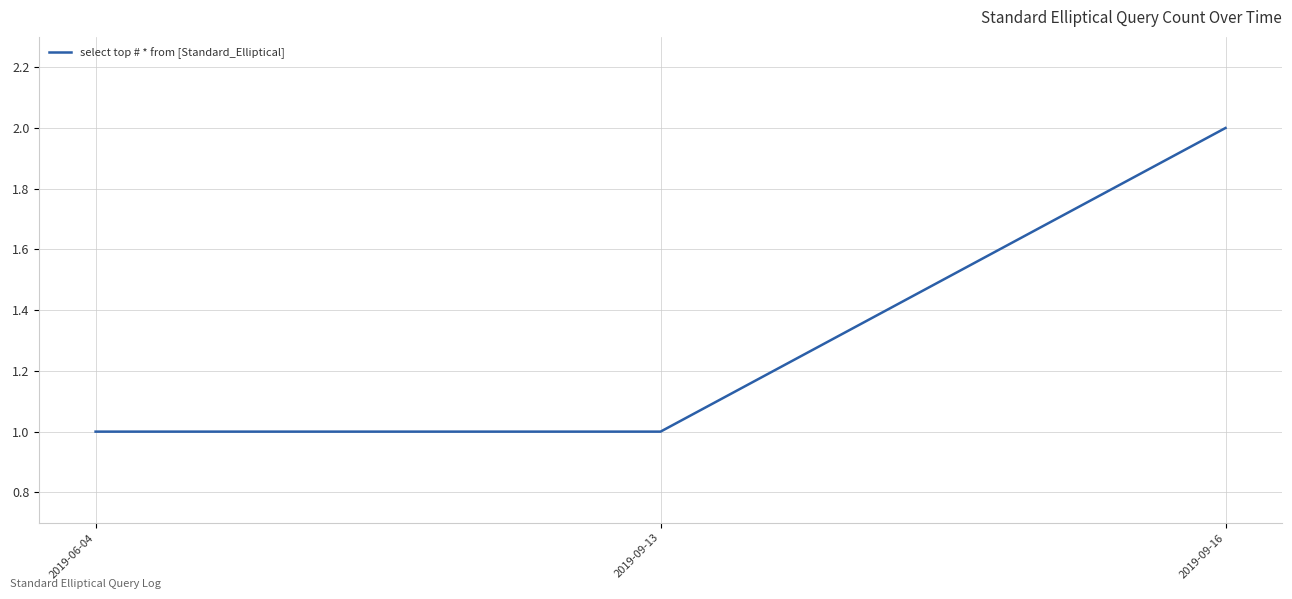

Does the chart have visible grid lines?

Yes